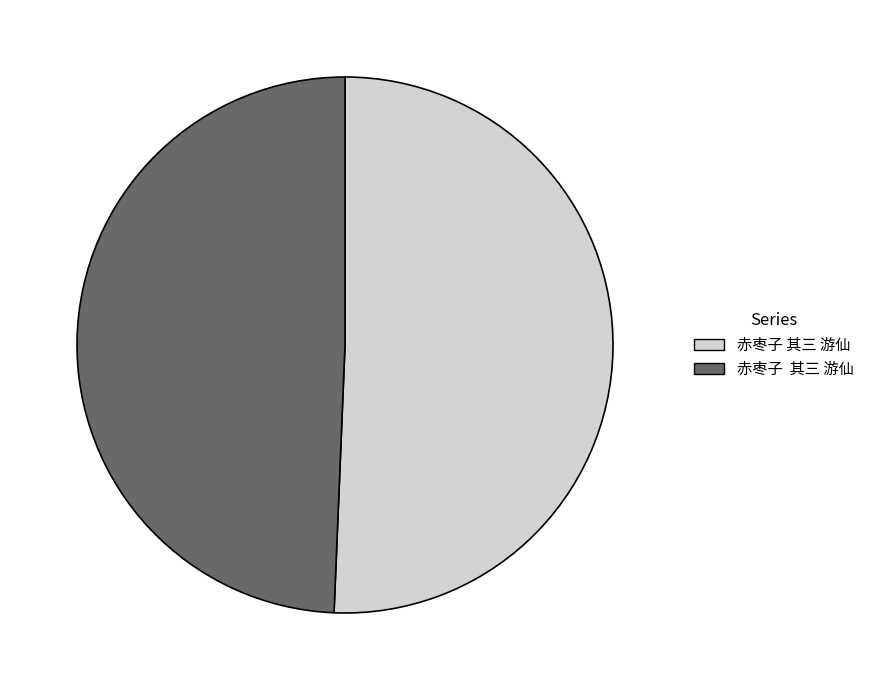

Is there any slice that represents more than half of the pie?

Yes